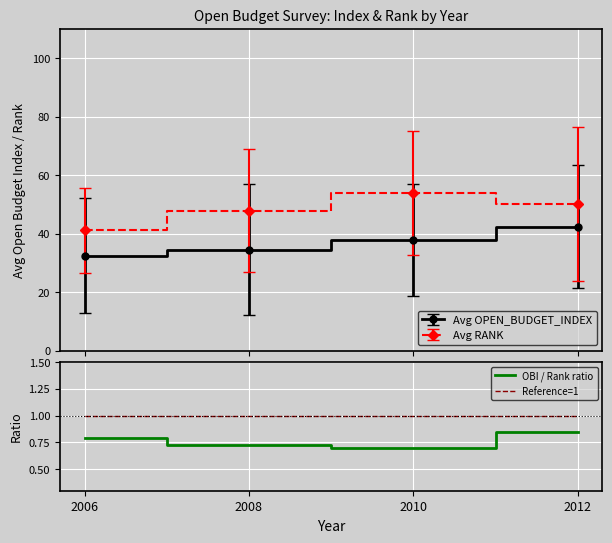

What is the total value across all series at 2006?

1.8